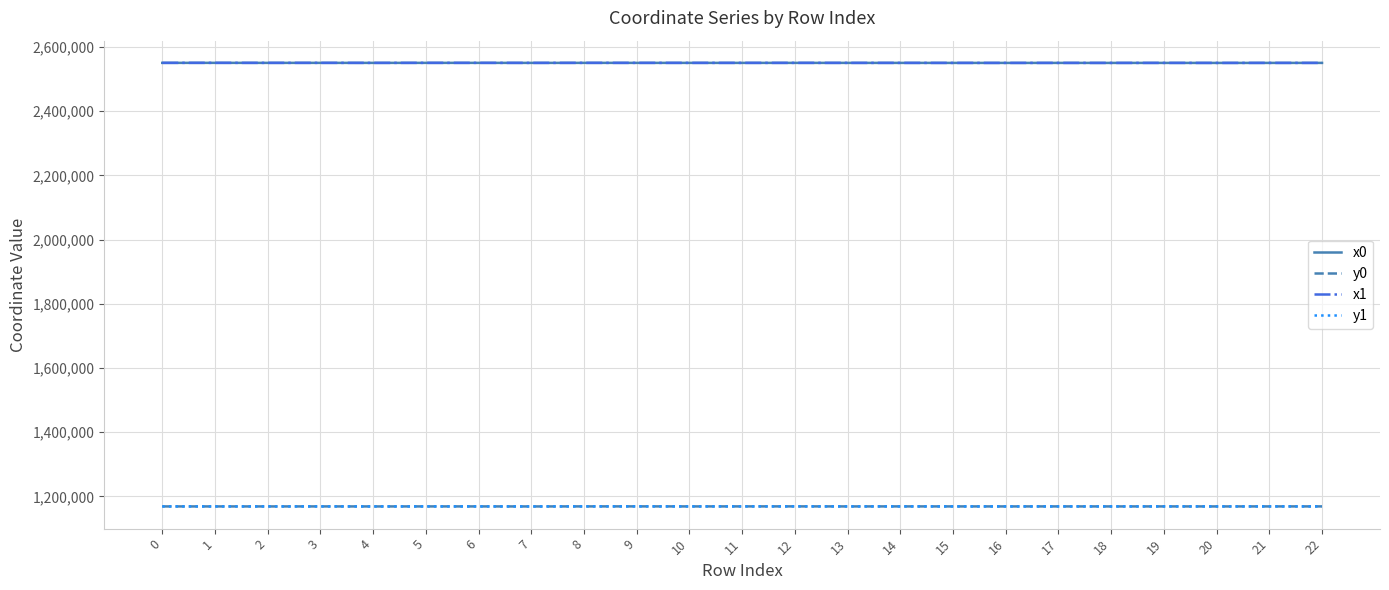

Is it true that x1 equals 751956.4 at 6?

False